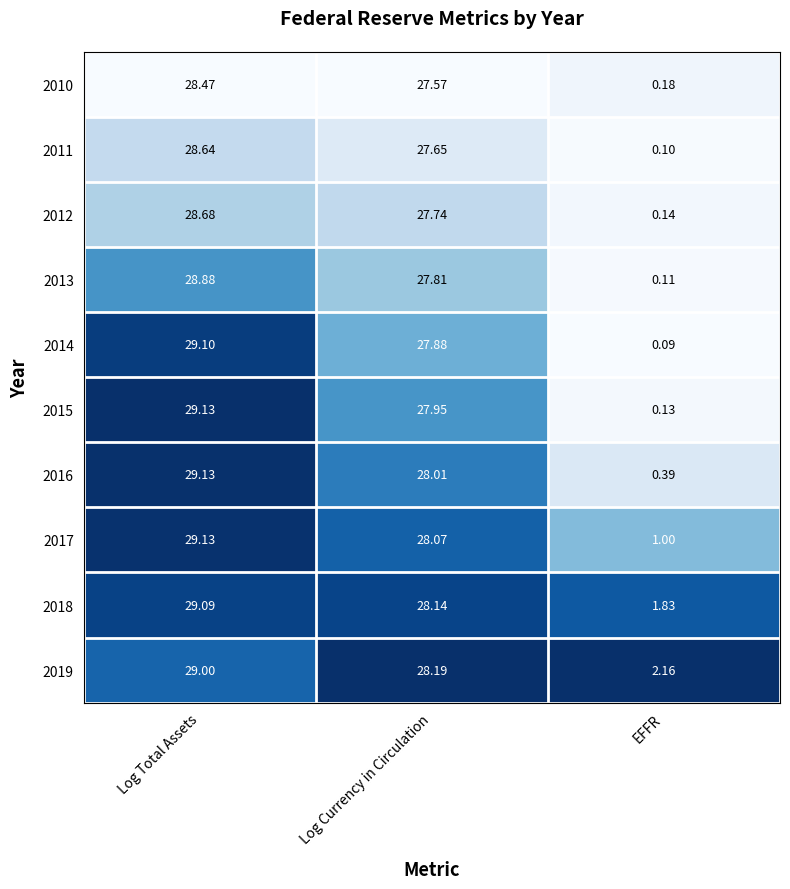

At which label is 2017 closest to 15?

Log Currency in Circulation